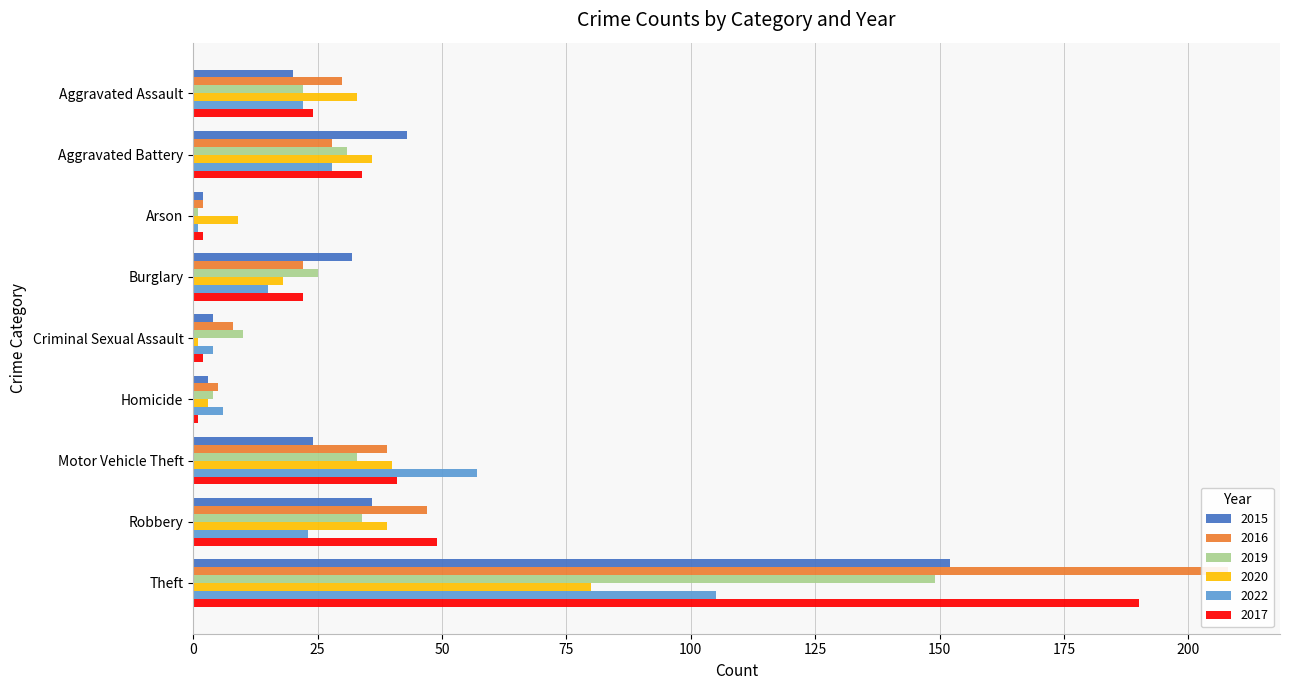

What is the label of the 3rd bar from the left?

Arson